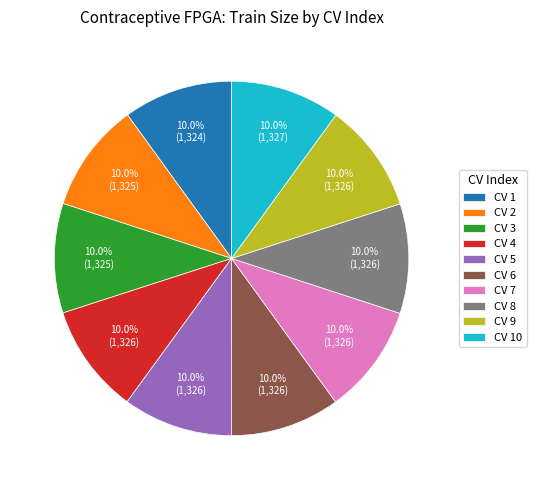

How many slices are in this pie chart?

10